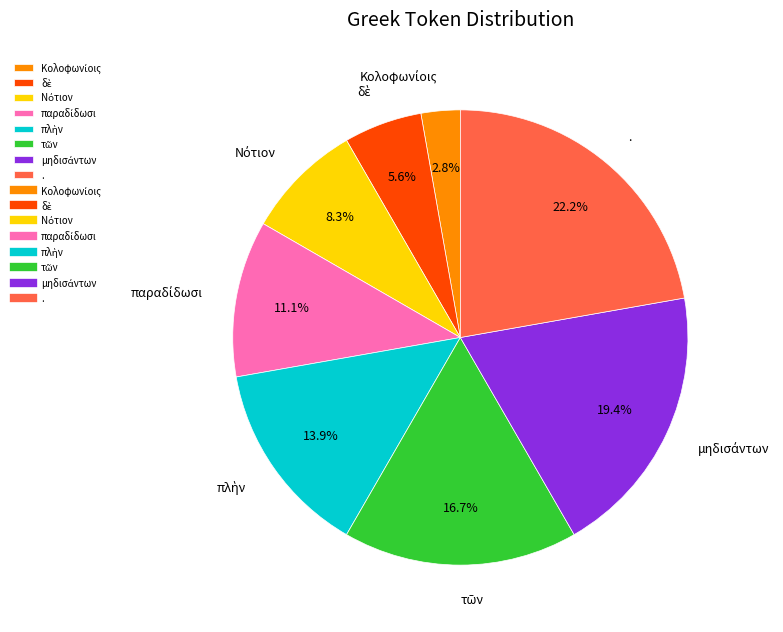

What is the largest slice in the pie chart?

.